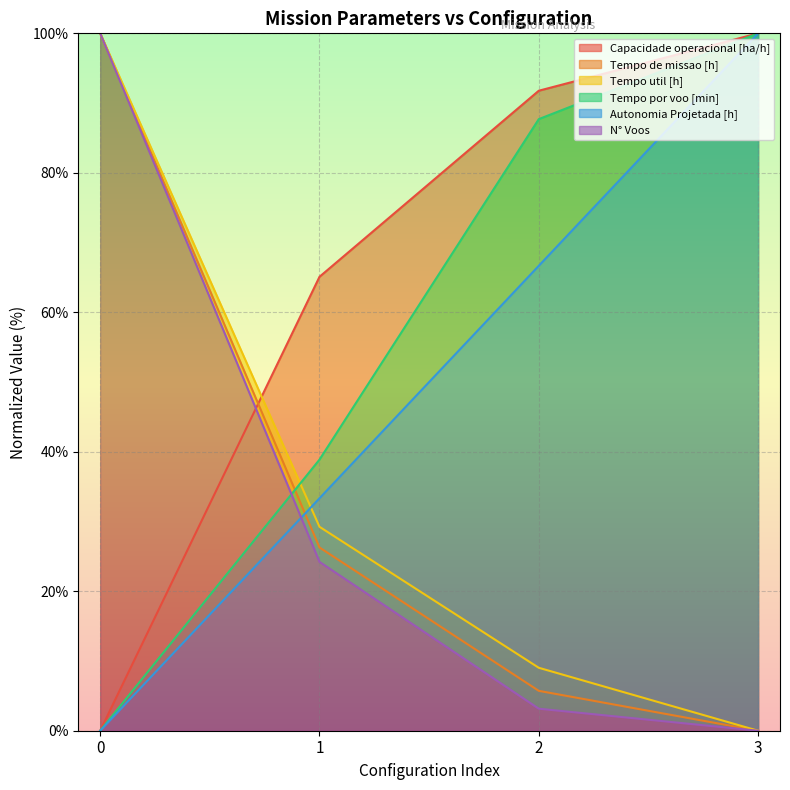

True or false: Tempo de missao [h] and Tempo util [h] cross at least once.

False